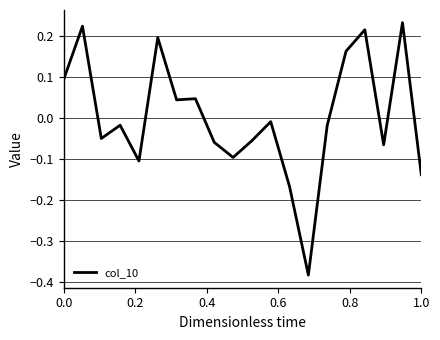

What is the difference between the maximum and minimum values?

0.6